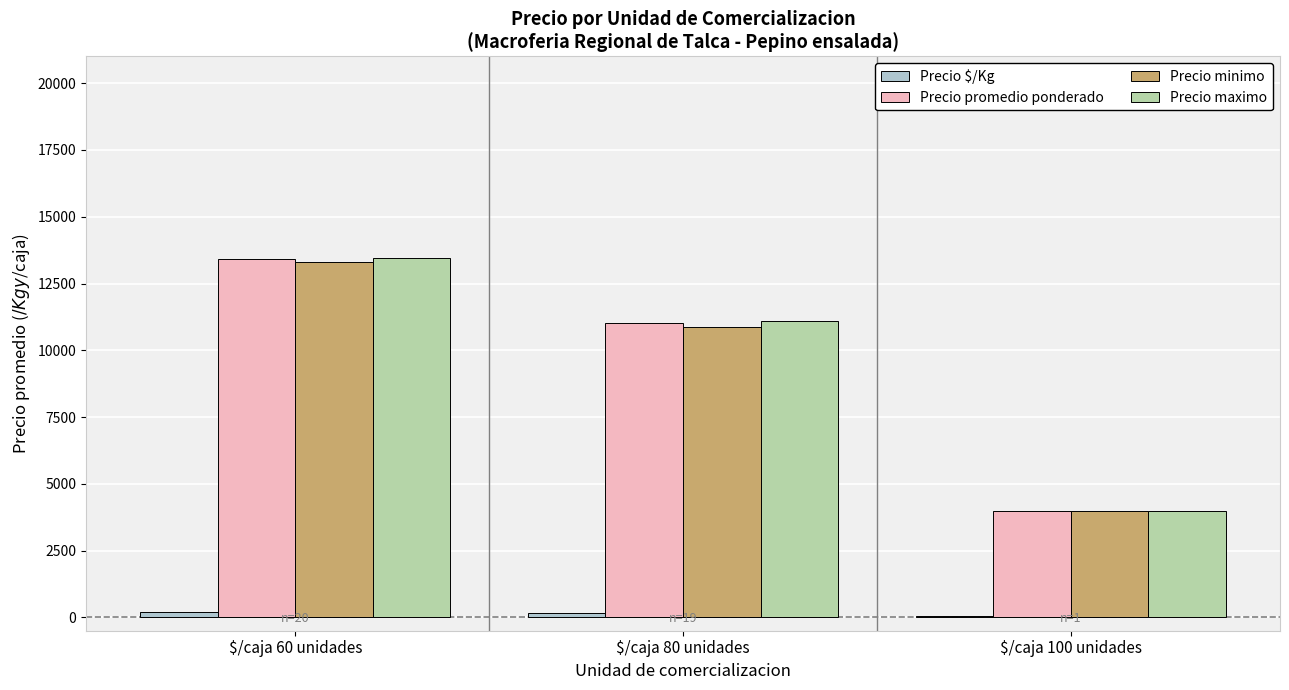

How many groups of bars are there?

3